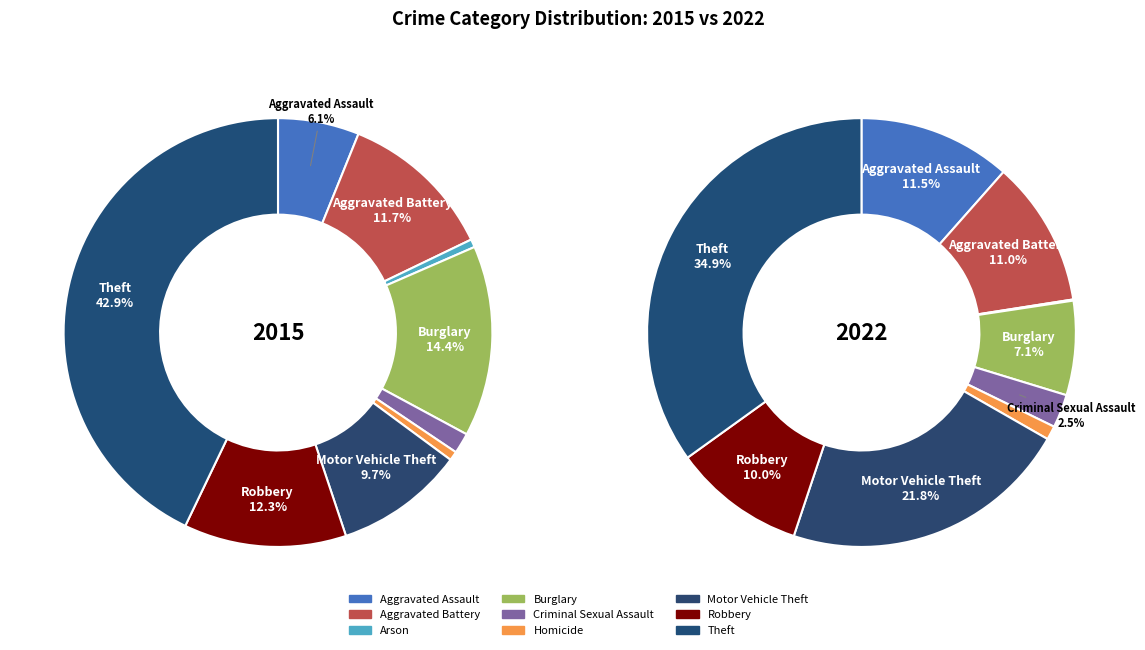

Does any single category account for the majority?

No